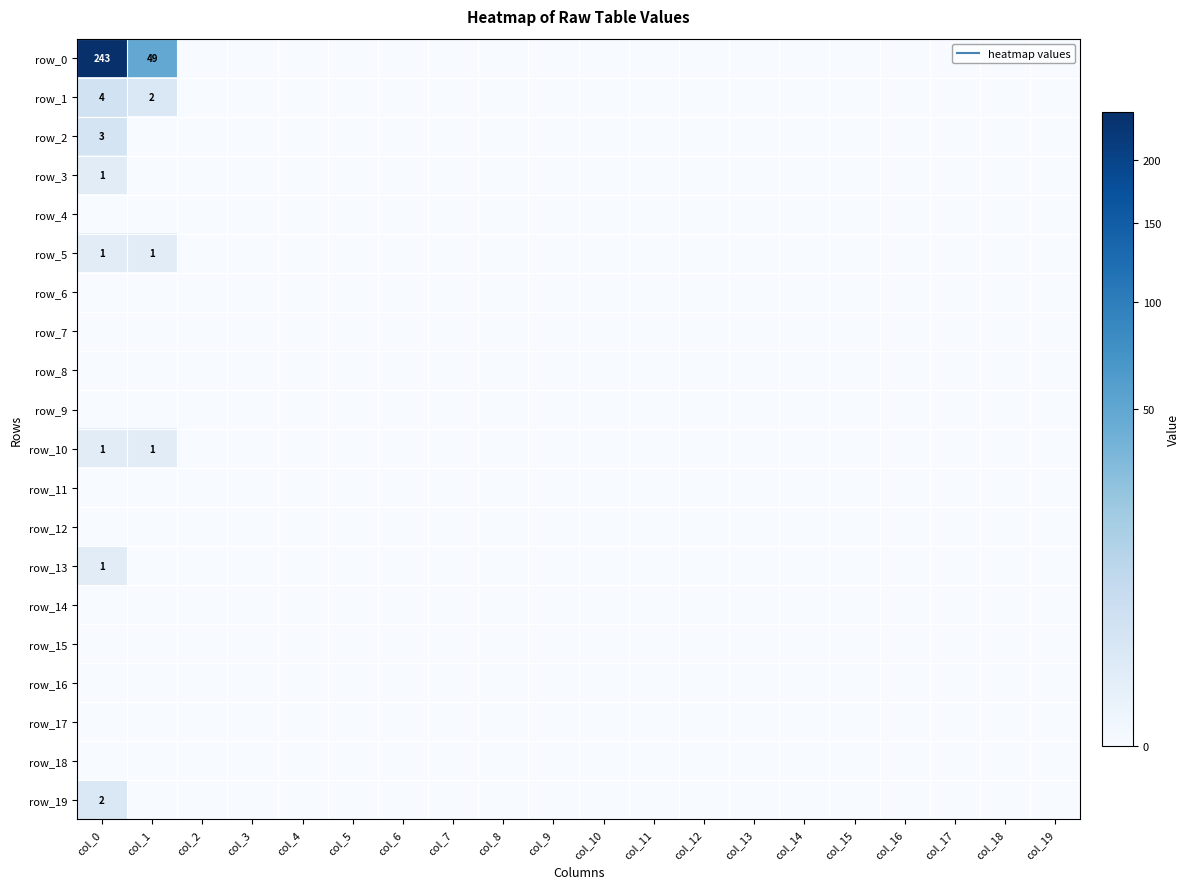

List the labels in order of row_9 value, largest first.

col_0, col_1, col_2, col_3, col_4, col_5, col_6, col_7, col_8, col_9, col_10, col_11, col_12, col_13, col_14, col_15, col_16, col_17, col_18, col_19